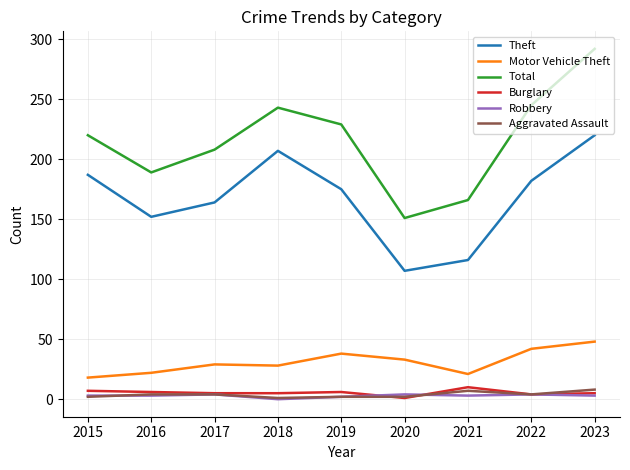

What is the maximum value for Theft?

220